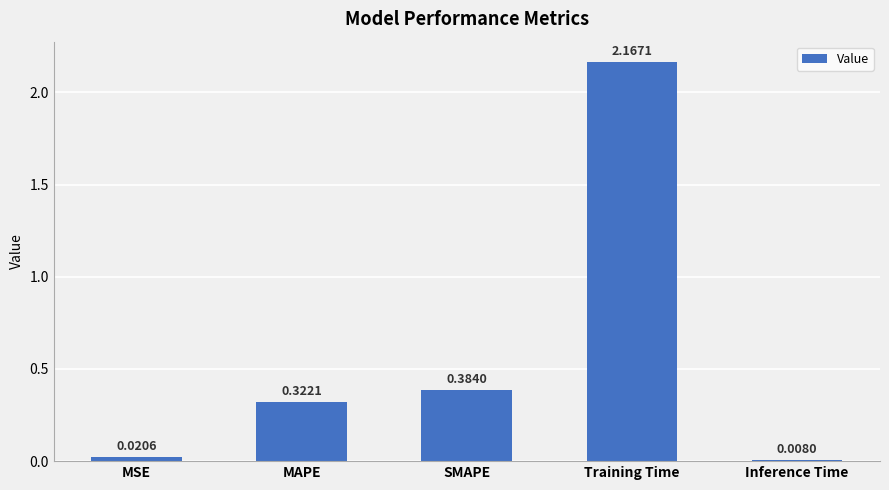

What is the sum of all values?

2.9